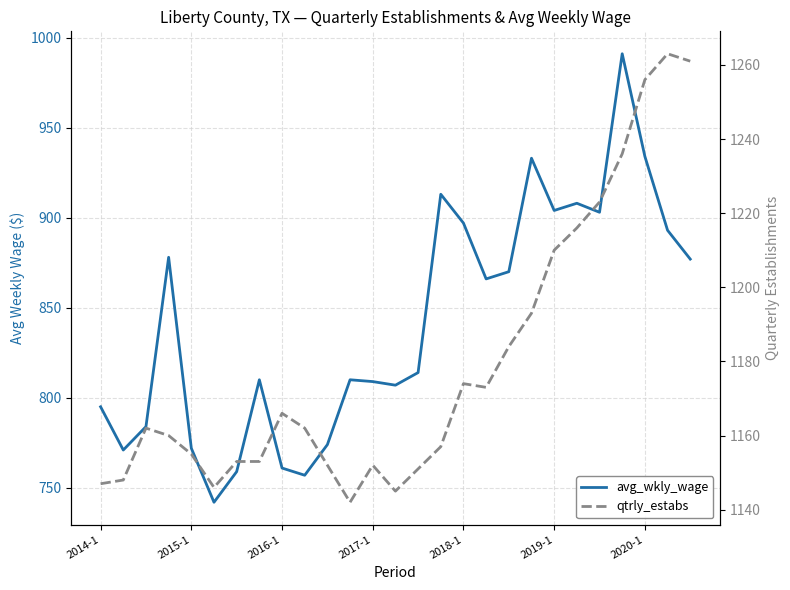

Reading left to right, list all the values displayed in this chart.

avg_wkly_wage: 795	771	784	878	772	742	759	810	761	757	774	810	809	807	814	913	897	866	870	933	904	908	903	991	934	893	877
qtrly_estabs: 1147	1148	1162	1160	1155	1146	1153	1153	1166	1162	1152	1142	1152	1145	1151	1157	1174	1173	1184	1193	1210	1216	1223	1236	1256	1263	1261